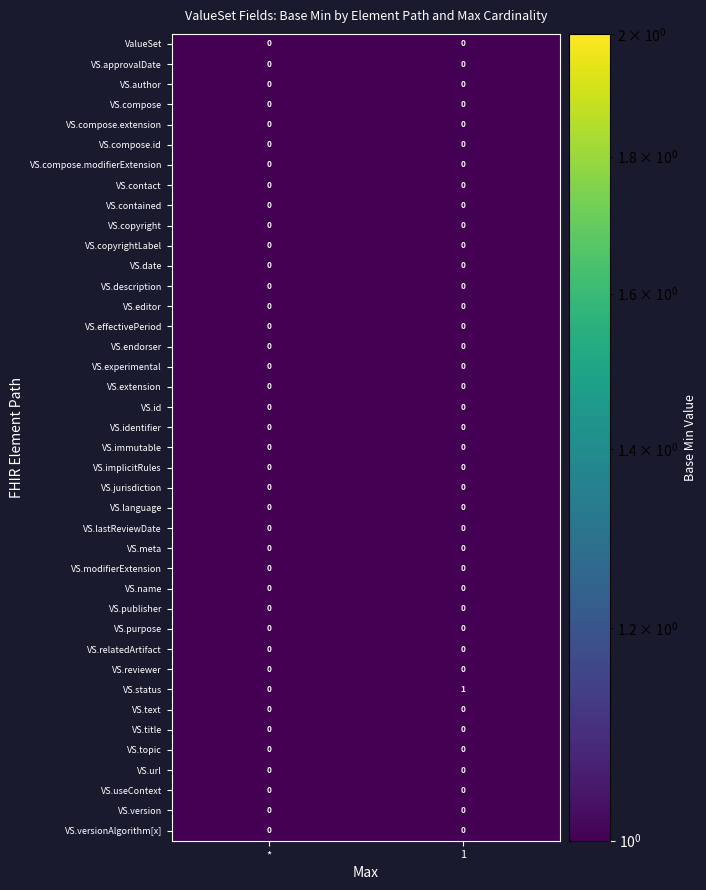

What is the greatest value displayed?

1